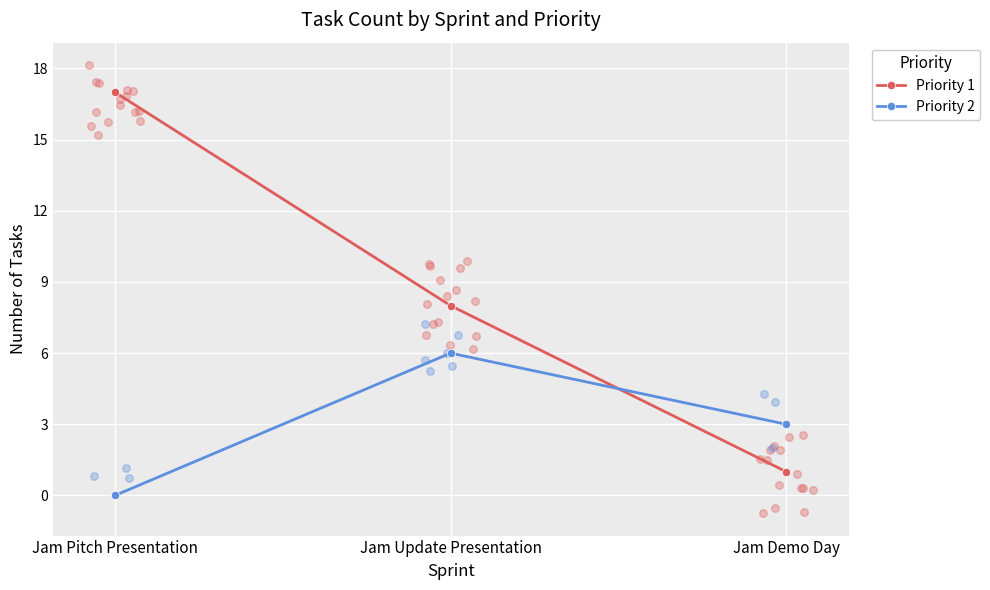

Which series has the largest total across all categories?

Priority 1